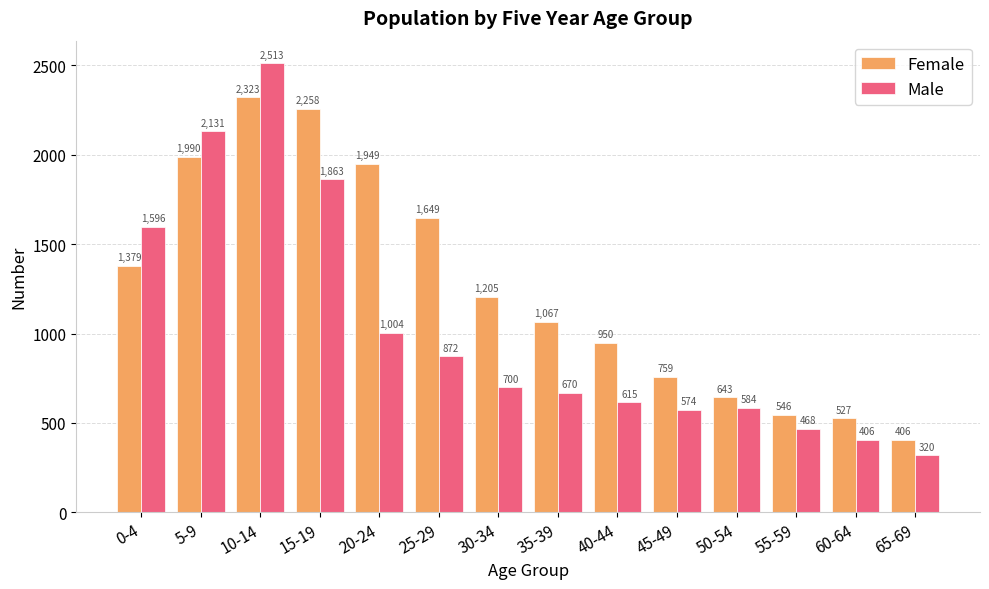

How many distinct data groups are displayed?

2